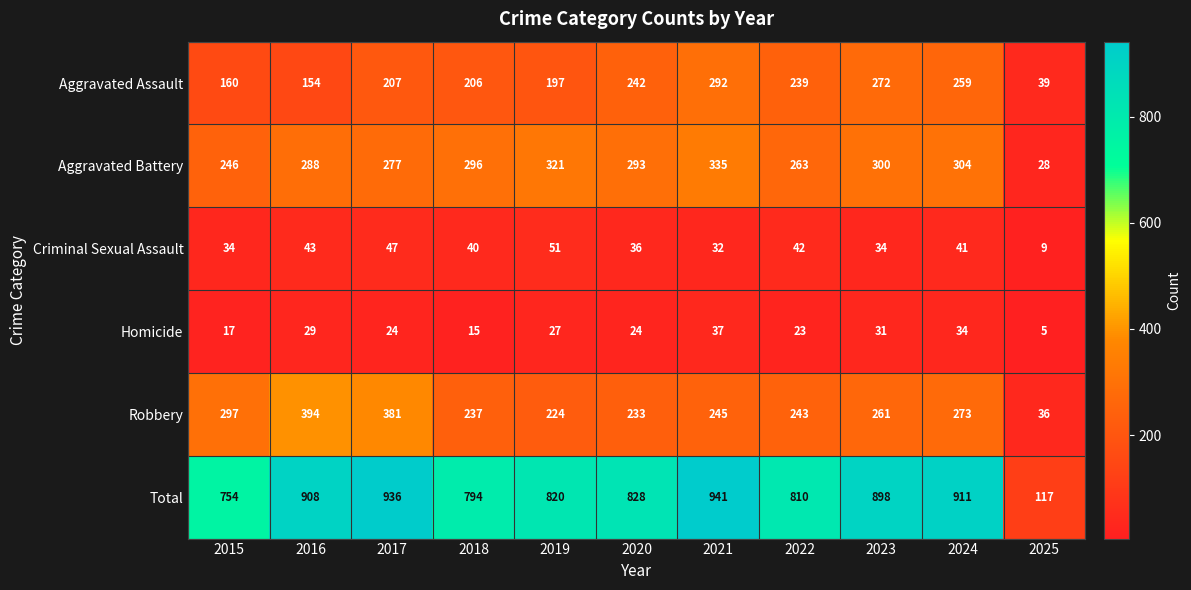

At 2023, list the series in order from largest to smallest.

Total, Aggravated Battery, Aggravated Assault, Robbery, Criminal Sexual Assault, Homicide